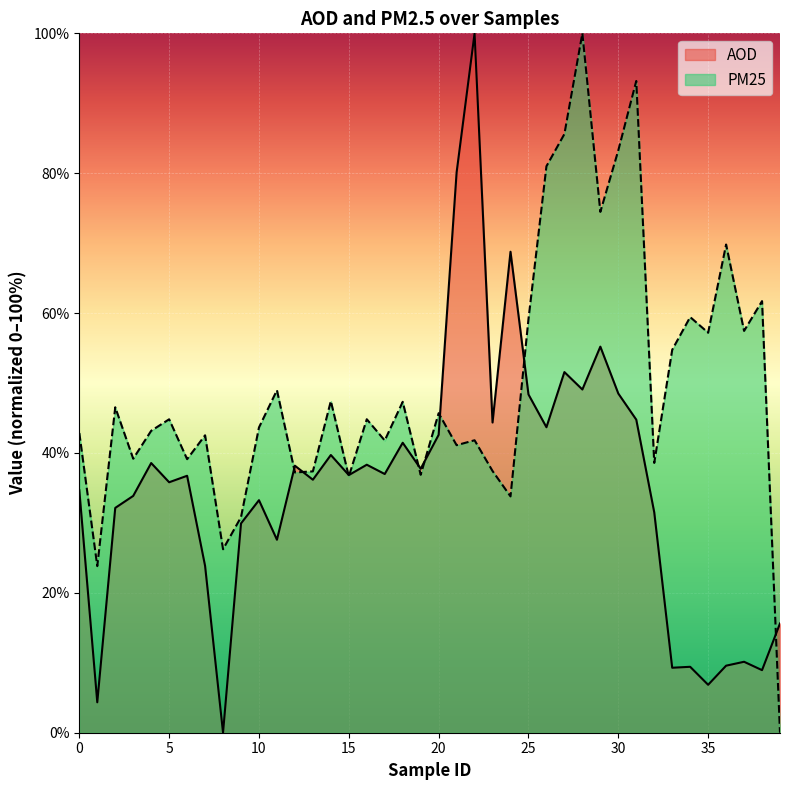

The PM25 series shows 26.9 at 18. True or false?

False